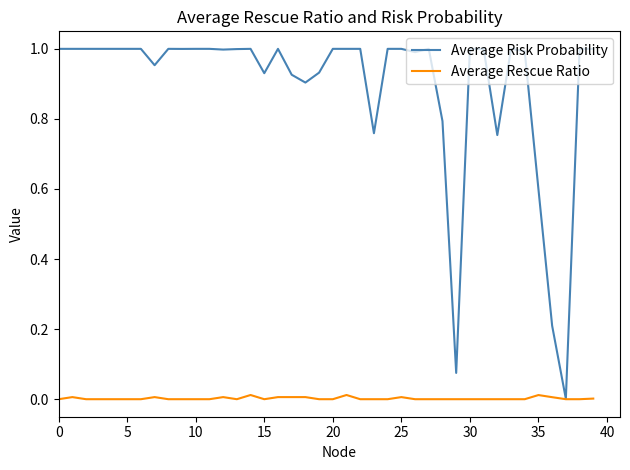

Rank the series by their average value, from highest to lowest.

Average Risk Probability, Average Rescue Ratio